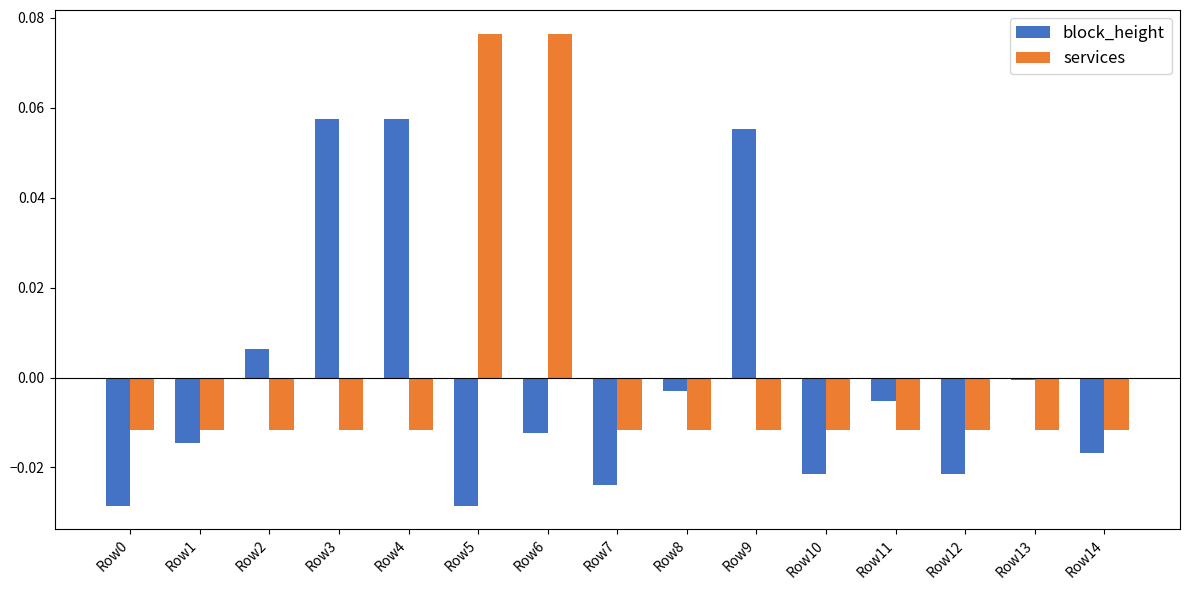

List the series in order of their peak value, highest first.

services, block_height